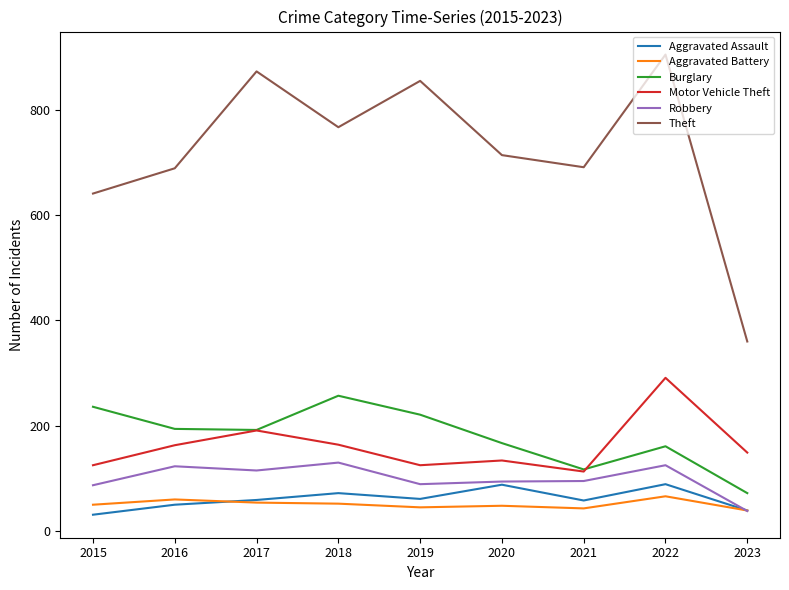

At 2018, list the series in order from largest to smallest.

Theft, Burglary, Motor Vehicle Theft, Robbery, Aggravated Assault, Aggravated Battery